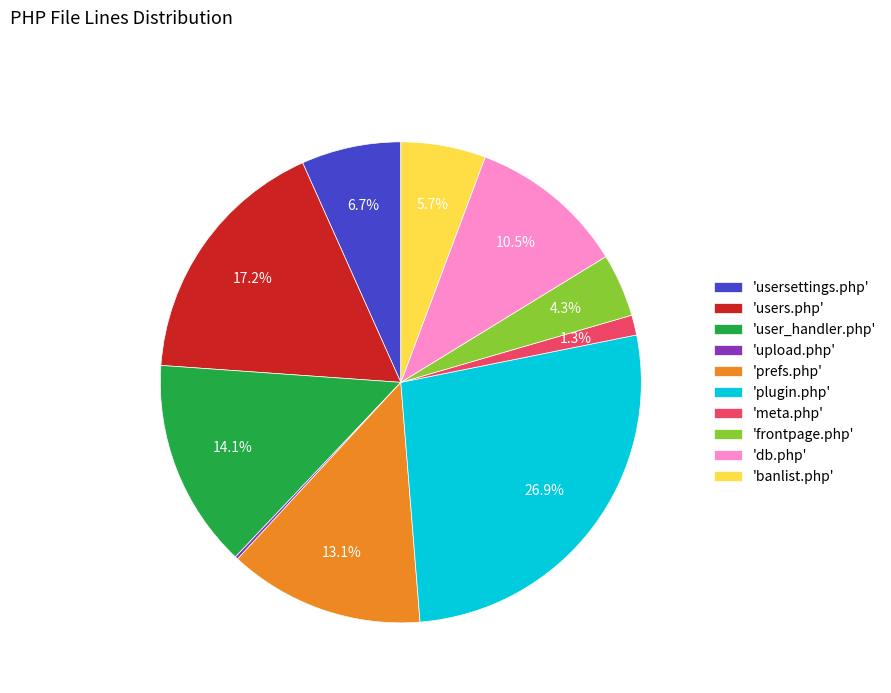

Does any single category account for the majority?

No